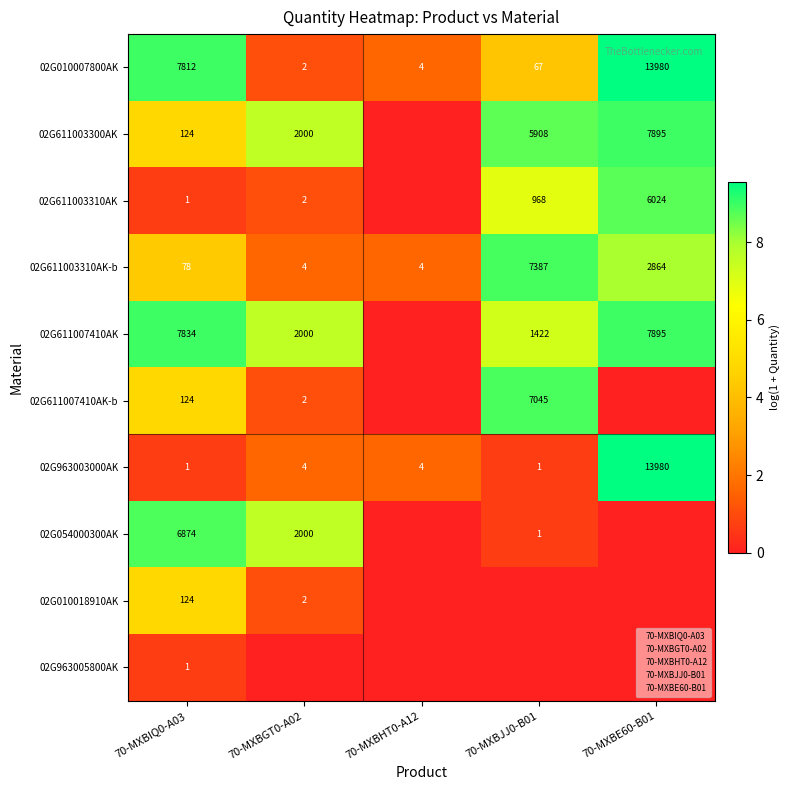

What is the difference between the maximum and minimum values in the 02G963003000AK series?

13979